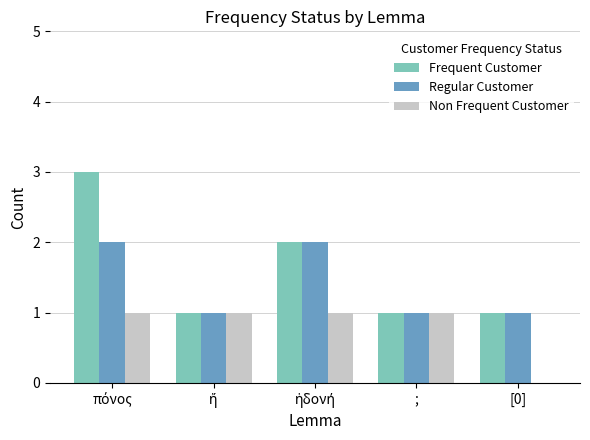

What is the maximum value shown in the chart?

3